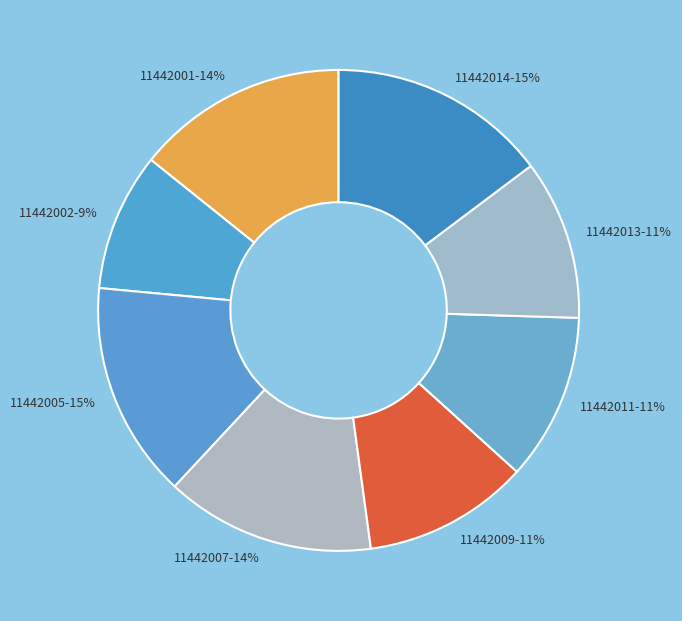

Between 11442002 and 11442014, which is larger?

11442014